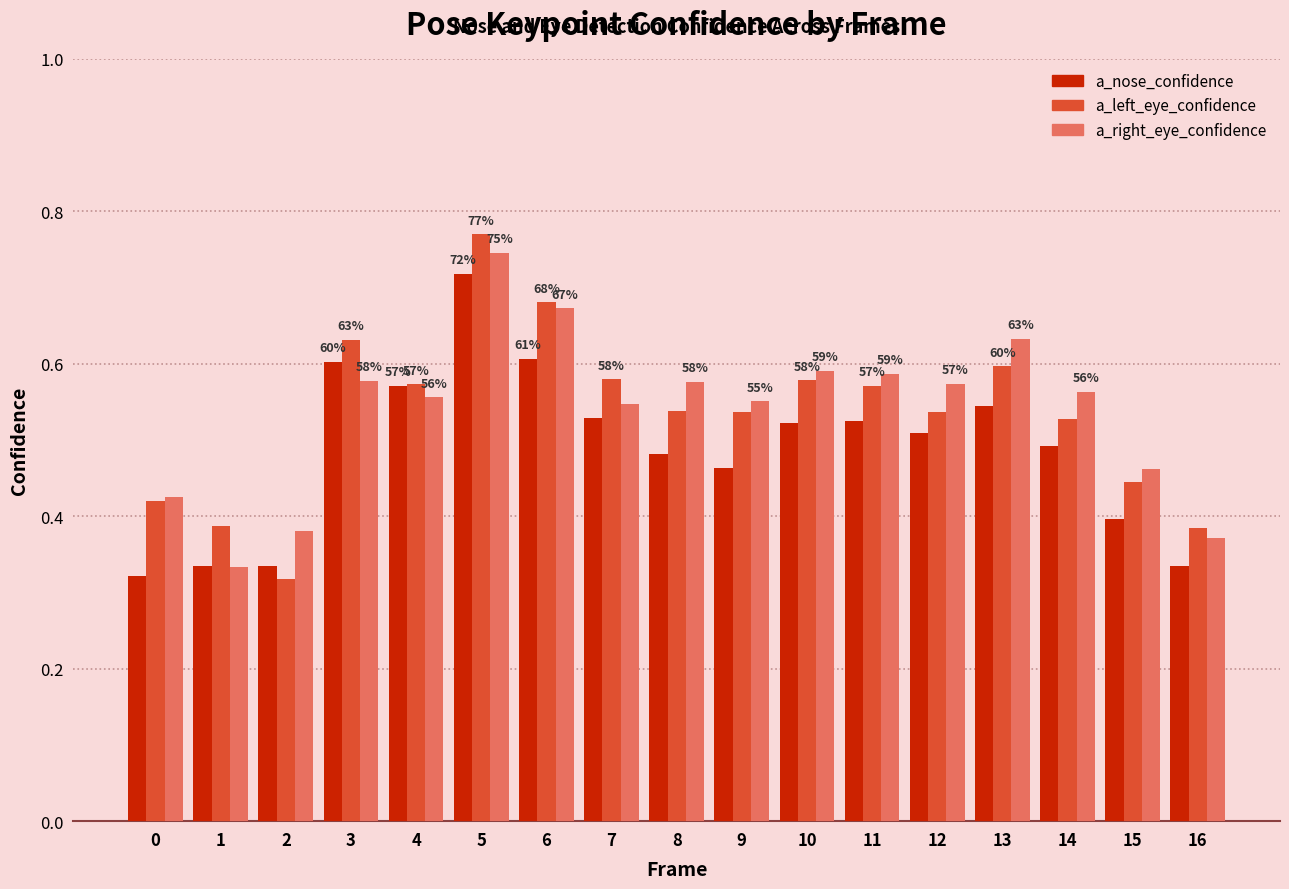

Rank the series at 15 from lowest to highest value.

a_nose_confidence, a_left_eye_confidence, a_right_eye_confidence